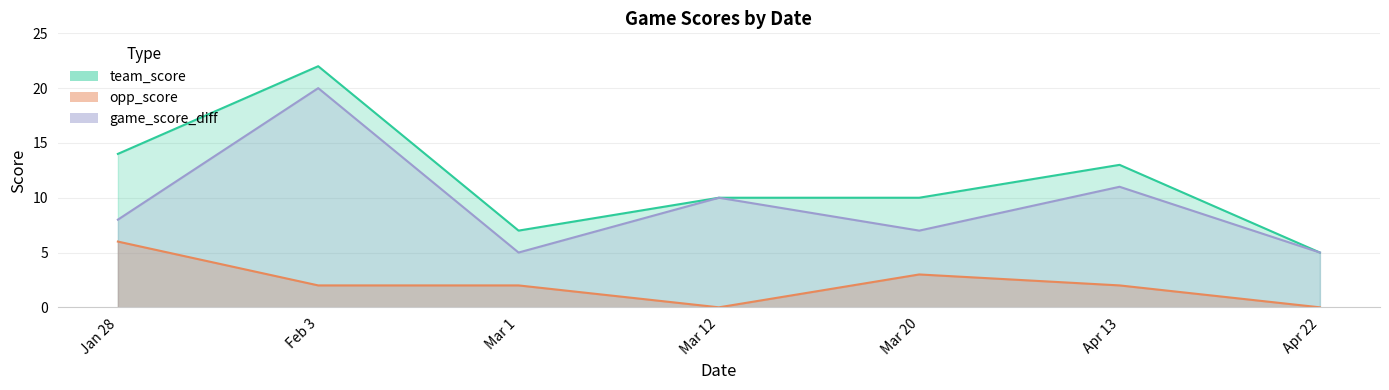

Where is opp_score nearest to the value 3?

Mar 20